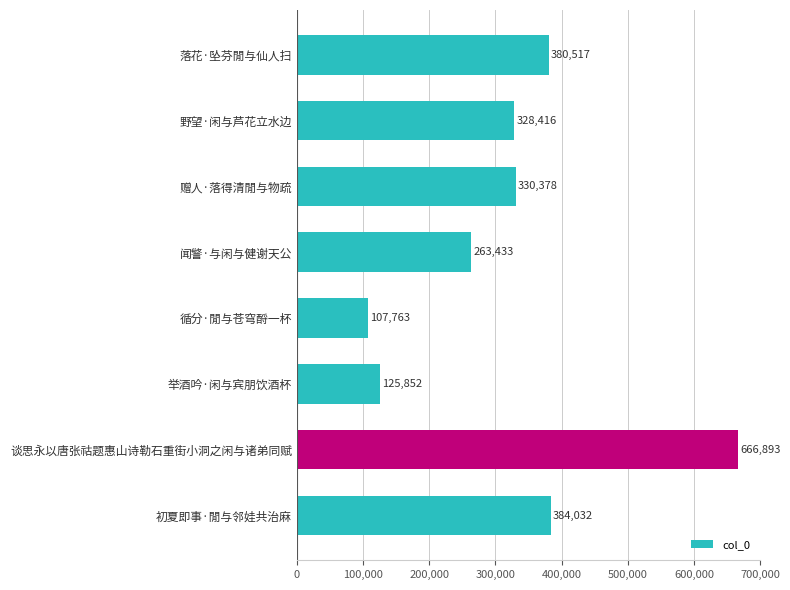

Between 谈思永以唐张祜题惠山诗勒石重街小洞之闲与诸弟同赋 and 闻警·与闲与健谢天公, which is larger?

谈思永以唐张祜题惠山诗勒石重街小洞之闲与诸弟同赋